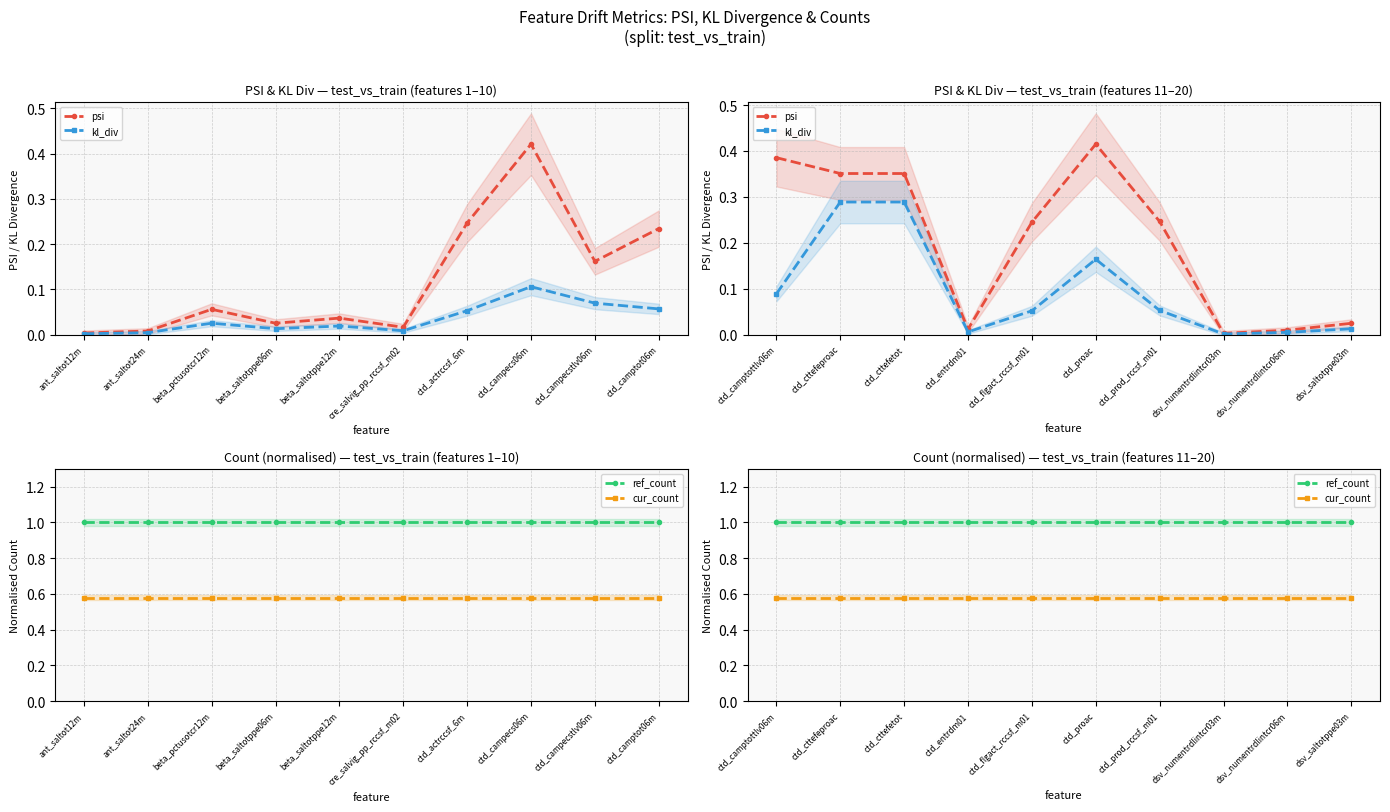

What are all the series names shown in the legend?

psi, kl_div, ref_count, cur_count